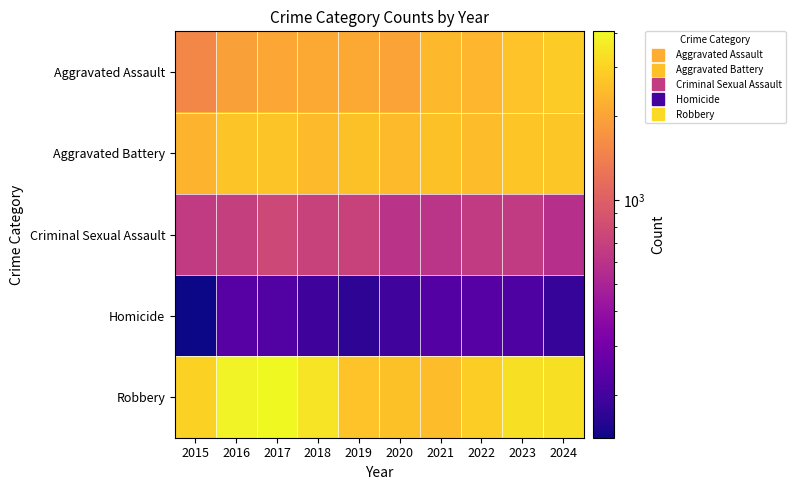

Which series has the largest total across all categories?

Robbery